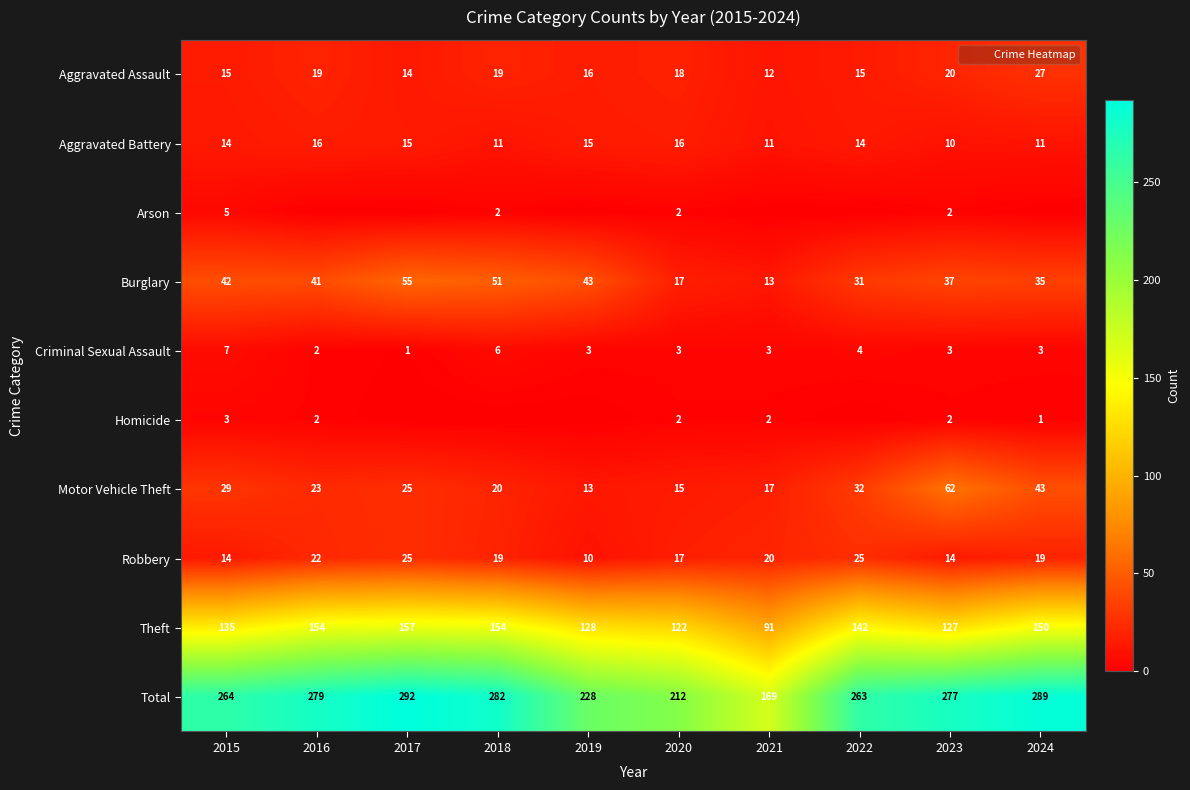

List the series in order of their peak value, lowest first.

Homicide, Arson, Criminal Sexual Assault, Aggravated Battery, Robbery, Aggravated Assault, Burglary, Motor Vehicle Theft, Theft, Total